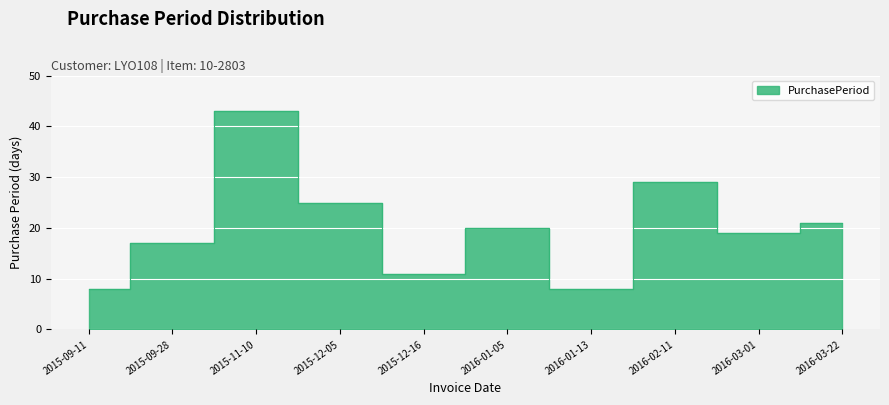

What is the label of the 1st point from the right?

2016-03-22